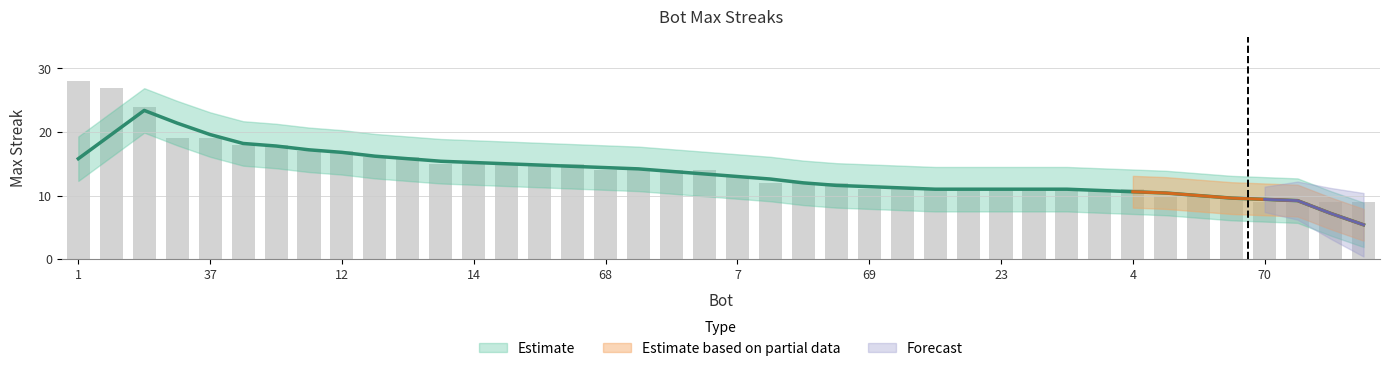

The value at 11 is 21. True or false?

False